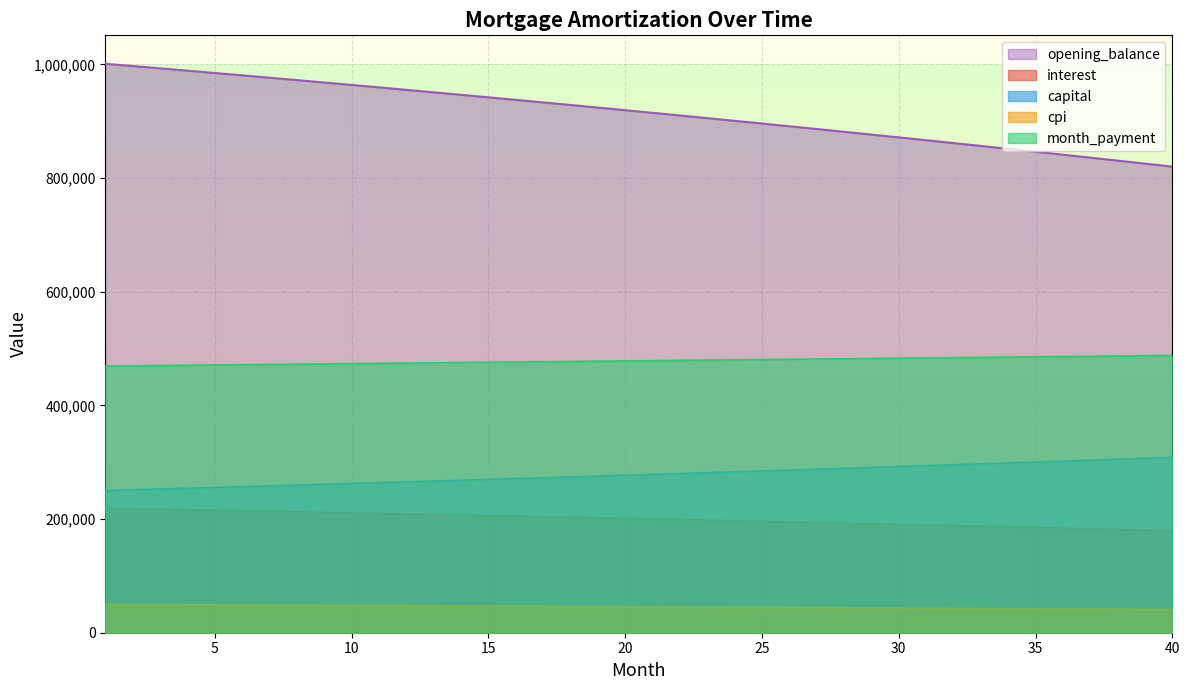

At which label does month_payment reach its minimum?

1